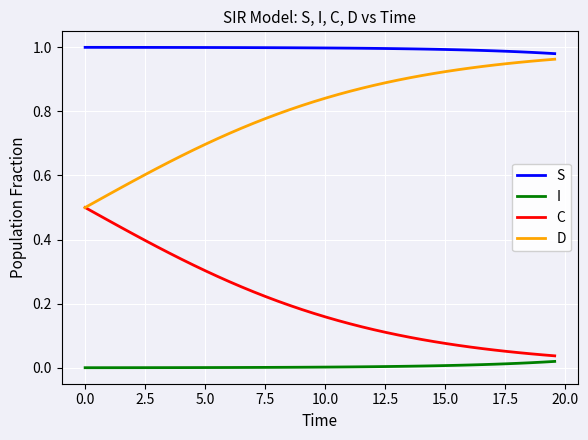

How many lines are shown in the chart?

4